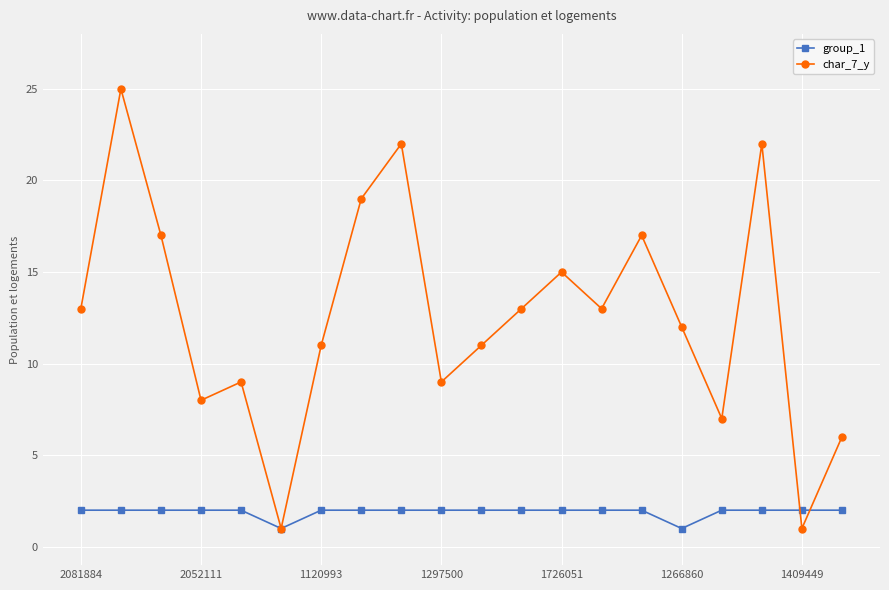

After their last crossing, which series has the higher values: group_1 or char_7_y?

char_7_y